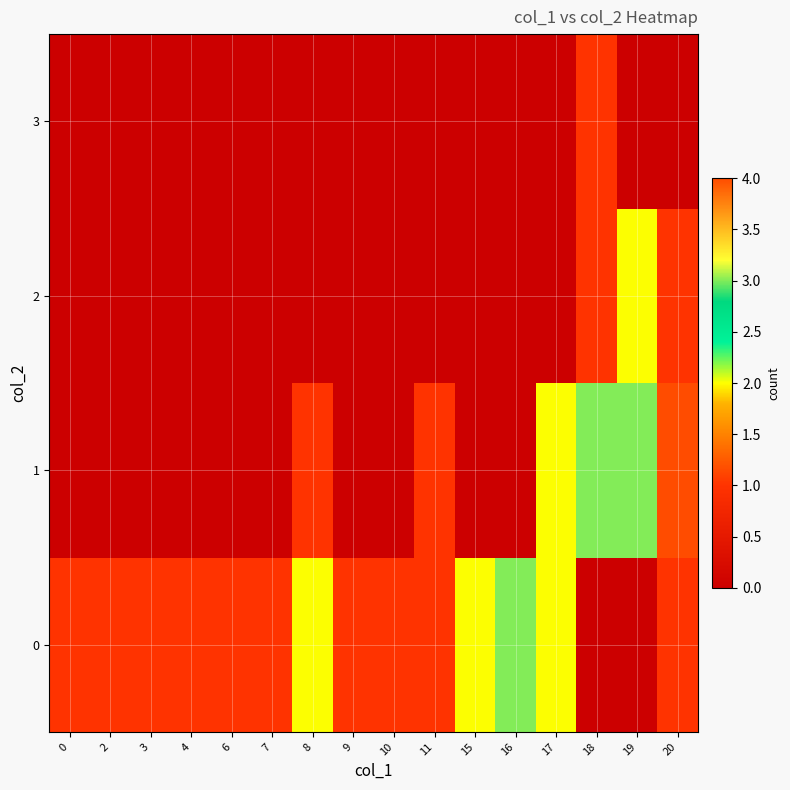

At which category is the sum across all series the highest?

20